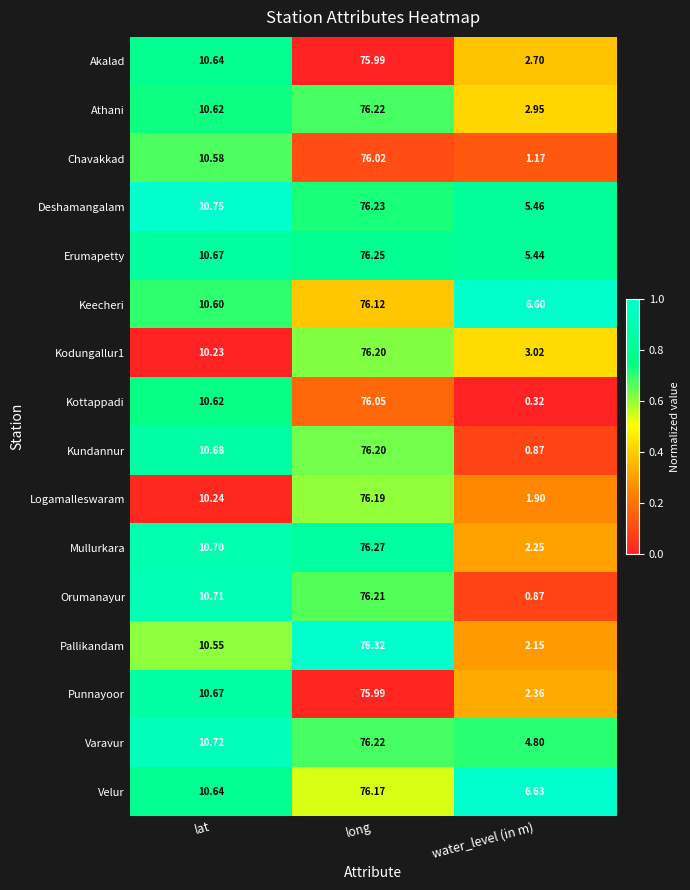

Which series changed the most between lat and long?

Kodungallur1